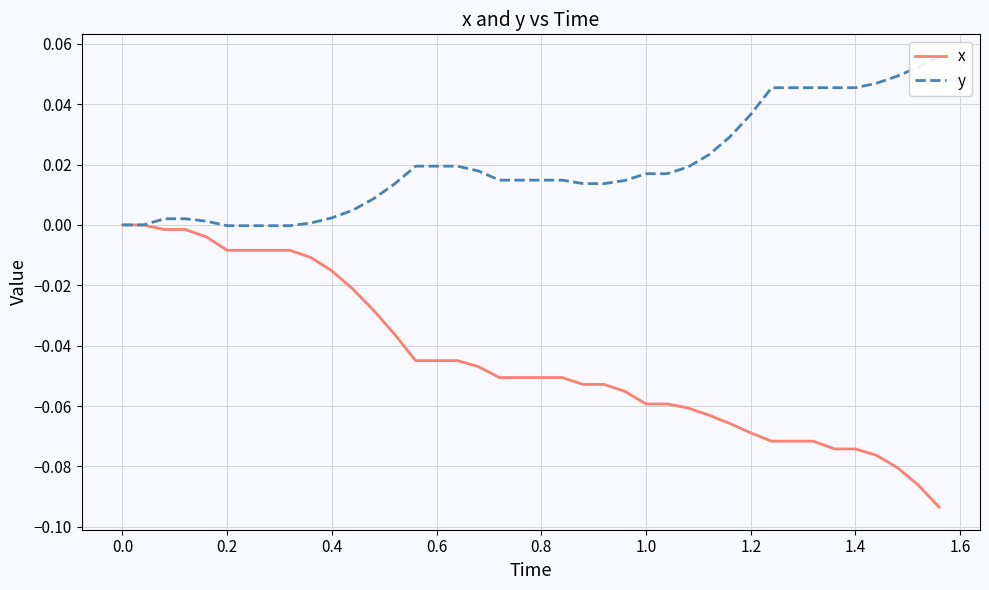

Reading left to right, extract all data points from this chart.

x: 0.0	0.0	-0.0	-0.0	-0.0	-0.0	-0.0	-0.0	-0.0	-0.0	-0.0	-0.0	-0.0	-0.0	-0.0	-0.0	-0.0	-0.0	-0.1	-0.1	-0.1	-0.1	-0.1	-0.1	-0.1	-0.1	-0.1	-0.1	-0.1	-0.1	-0.1	-0.1	-0.1	-0.1	-0.1	-0.1	-0.1	-0.1	-0.1	-0.1
y: 0.0	0.0	0.0	0.0	0.0	-0.0	-0.0	-0.0	-0.0	0.0	0.0	0.0	0.0	0.0	0.0	0.0	0.0	0.0	0.0	0.0	0.0	0.0	0.0	0.0	0.0	0.0	0.0	0.0	0.0	0.0	0.0	0.0	0.0	0.0	0.0	0.0	0.0	0.0	0.1	0.1